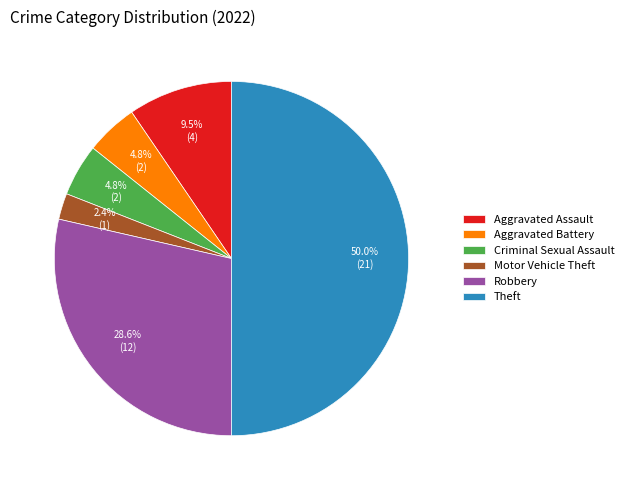

How many slices are in this pie chart?

6